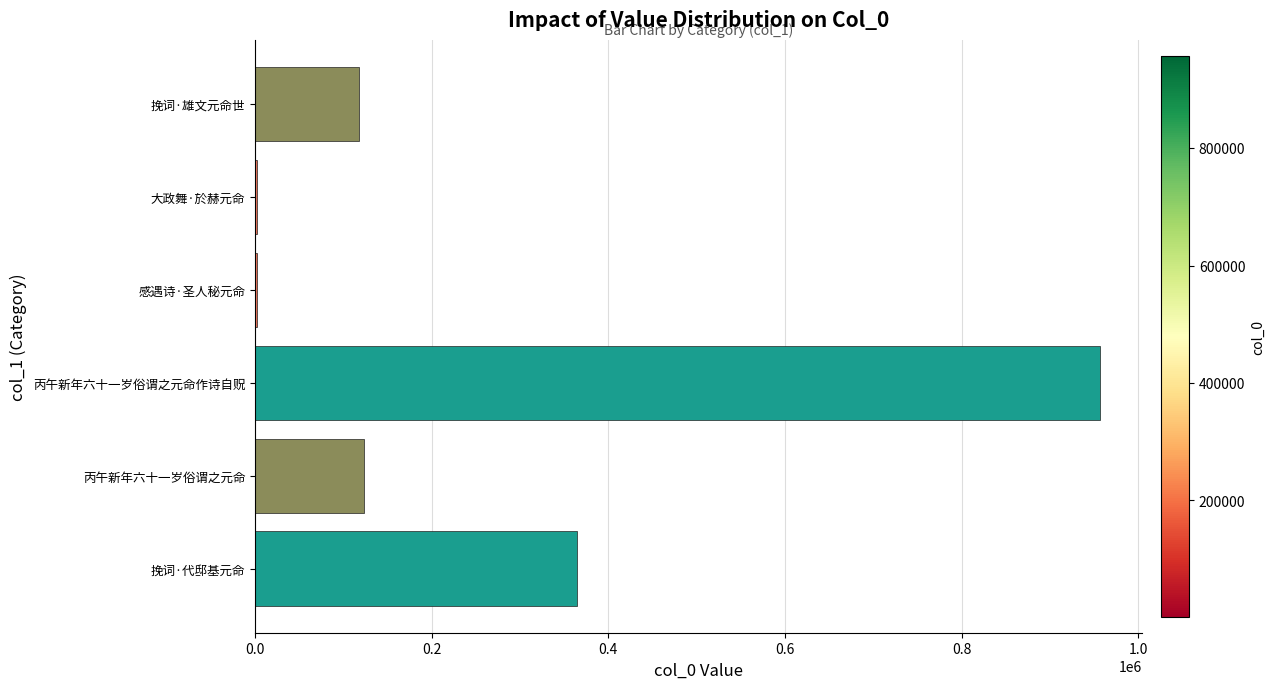

What is the sum of the values at 丙午新年六十一岁俗谓之元命 and 挽词·代邸基元命?

488456